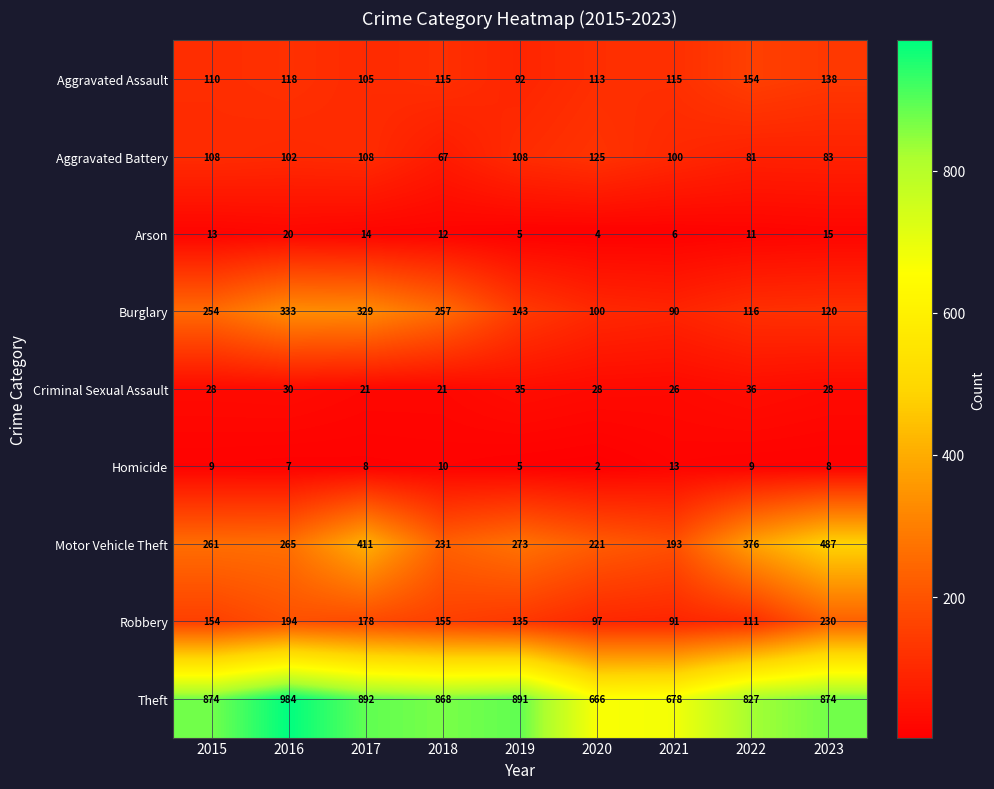

What is the total value across all series at 2021?

1312